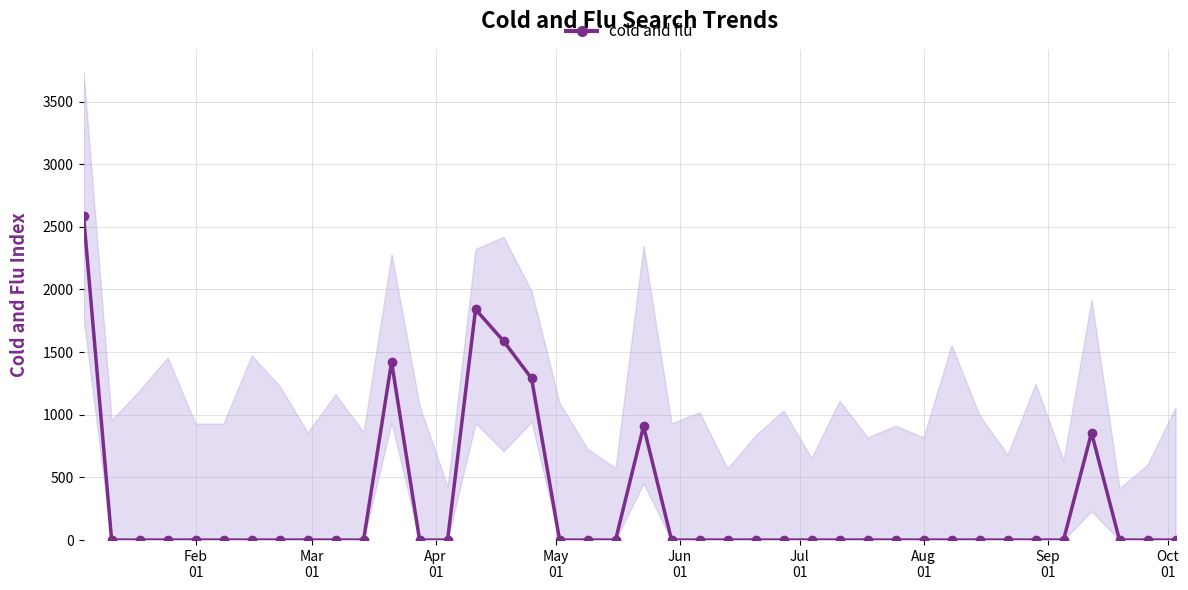

True or false: there are more than 2 points higher than both neighbors.

True